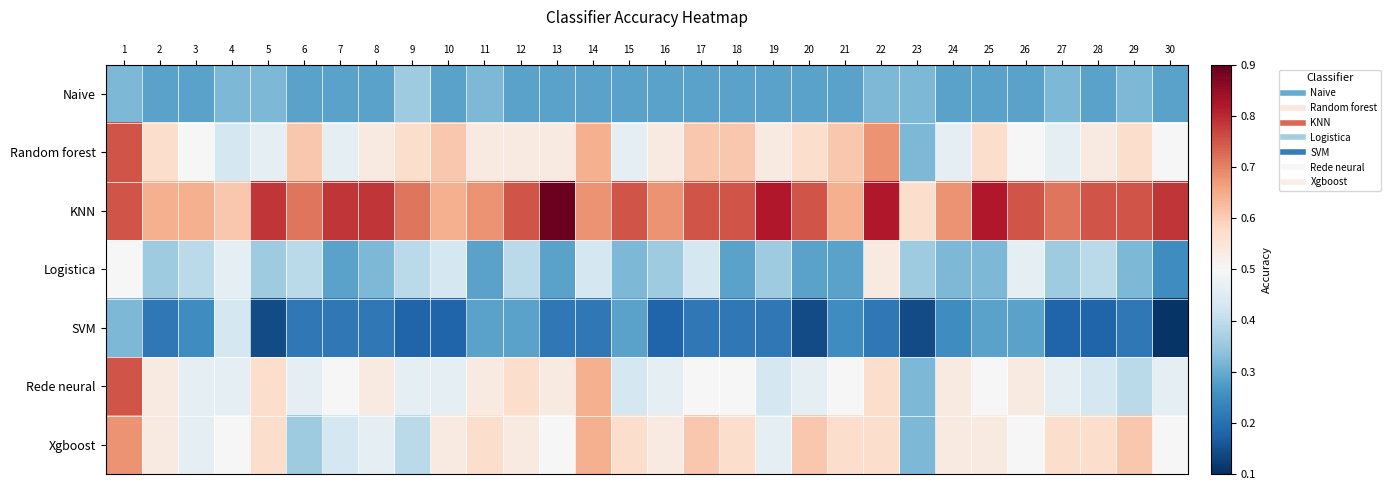

Reading right to left, extract all data points from this chart.

Naive: 30=0.3	29=0.3	28=0.3	27=0.3	26=0.3	25=0.3	24=0.3	23=0.3	22=0.3	21=0.3	20=0.3	19=0.3	18=0.3	17=0.3	16=0.3	15=0.3	14=0.3	13=0.3	12=0.3	11=0.3	10=0.3	9=0.4	8=0.3	7=0.3	6=0.3	5=0.3	4=0.3	3=0.3	2=0.3	1=0.3
Random forest: 30=0.5	29=0.6	28=0.5	27=0.5	26=0.5	25=0.6	24=0.5	23=0.3	22=0.7	21=0.6	20=0.6	19=0.5	18=0.6	17=0.6	16=0.5	15=0.5	14=0.6	13=0.5	12=0.5	11=0.5	10=0.6	9=0.6	8=0.5	7=0.5	6=0.6	5=0.5	4=0.4	3=0.5	2=0.6	1=0.8
KNN: 30=0.8	29=0.8	28=0.8	27=0.7	26=0.8	25=0.8	24=0.7	23=0.6	22=0.8	21=0.6	20=0.8	19=0.8	18=0.8	17=0.8	16=0.7	15=0.8	14=0.7	13=0.9	12=0.8	11=0.7	10=0.6	9=0.7	8=0.8	7=0.8	6=0.7	5=0.8	4=0.6	3=0.6	2=0.6	1=0.8
Logistica: 30=0.2	29=0.3	28=0.4	27=0.4	26=0.5	25=0.3	24=0.3	23=0.4	22=0.5	21=0.3	20=0.3	19=0.4	18=0.3	17=0.4	16=0.4	15=0.3	14=0.4	13=0.3	12=0.4	11=0.3	10=0.4	9=0.4	8=0.3	7=0.3	6=0.4	5=0.4	4=0.5	3=0.4	2=0.4	1=0.5
SVM: 30=0.1	29=0.2	28=0.2	27=0.2	26=0.3	25=0.3	24=0.2	23=0.1	22=0.2	21=0.2	20=0.1	19=0.2	18=0.2	17=0.2	16=0.2	15=0.3	14=0.2	13=0.2	12=0.3	11=0.3	10=0.2	9=0.2	8=0.2	7=0.2	6=0.2	5=0.1	4=0.4	3=0.2	2=0.2	1=0.3
Rede neural: 30=0.5	29=0.4	28=0.4	27=0.5	26=0.5	25=0.5	24=0.5	23=0.3	22=0.6	21=0.5	20=0.5	19=0.4	18=0.5	17=0.5	16=0.5	15=0.4	14=0.6	13=0.5	12=0.6	11=0.5	10=0.5	9=0.5	8=0.5	7=0.5	6=0.5	5=0.6	4=0.5	3=0.5	2=0.5	1=0.8
Xgboost: 30=0.5	29=0.6	28=0.6	27=0.6	26=0.5	25=0.5	24=0.5	23=0.3	22=0.6	21=0.6	20=0.6	19=0.5	18=0.6	17=0.6	16=0.5	15=0.6	14=0.6	13=0.5	12=0.5	11=0.6	10=0.5	9=0.4	8=0.5	7=0.4	6=0.4	5=0.6	4=0.5	3=0.5	2=0.5	1=0.7